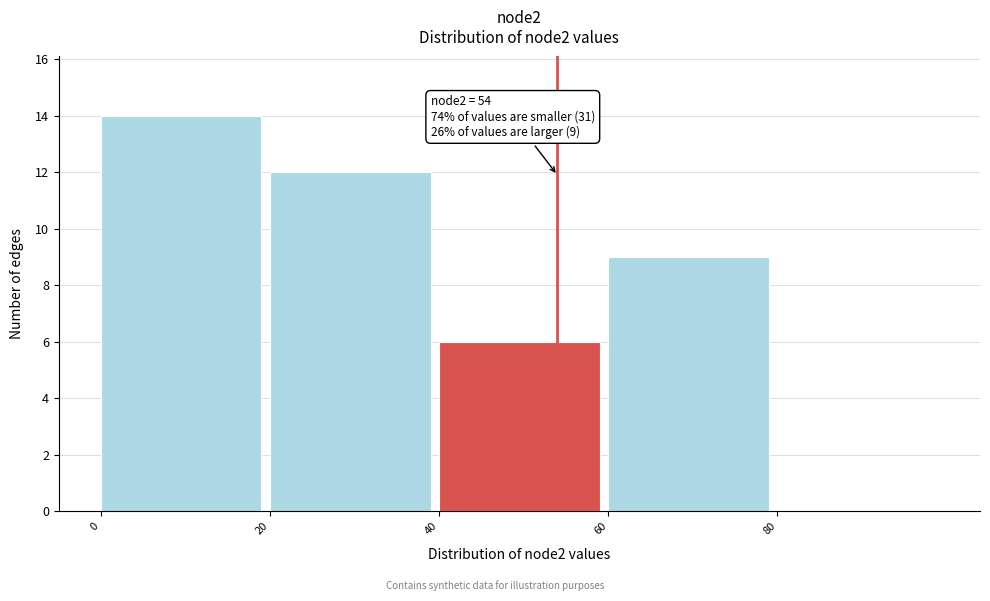

Which range on the x-axis has the tallest bar?

0 to 20